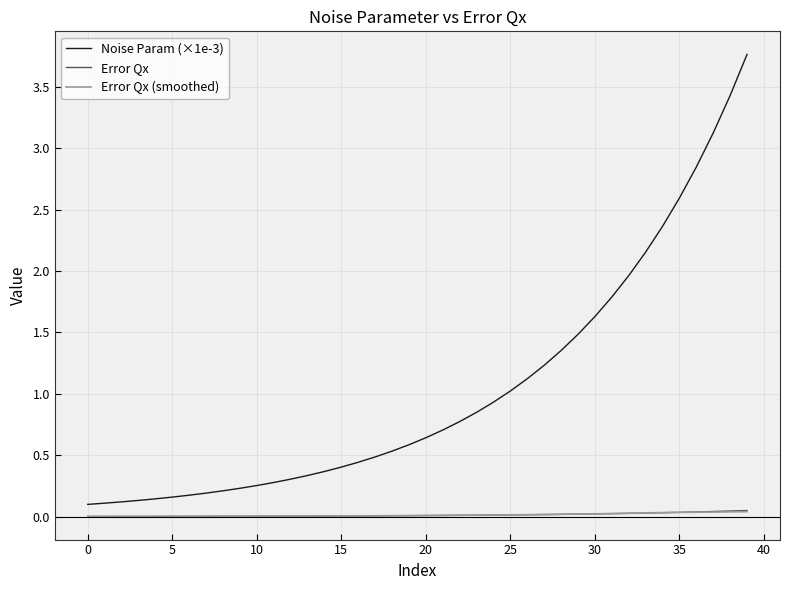

Which series has the largest range (max minus min)?

Noise Param (×1e-3)